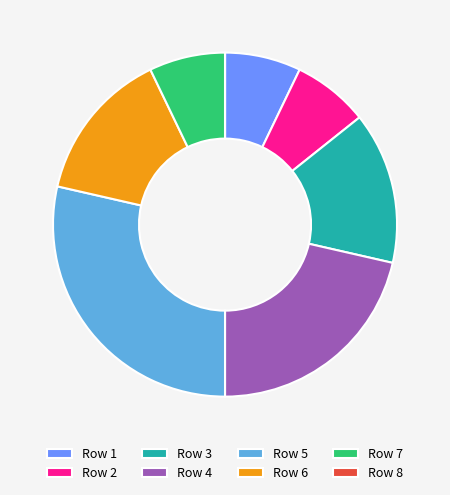

True or false: Row 5 accounts for 36% of the total.

False